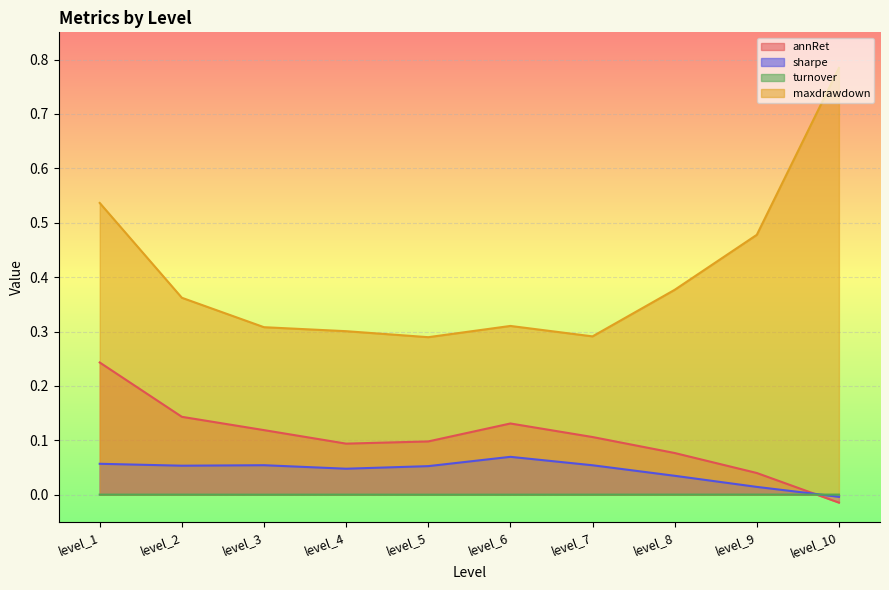

What is the difference between the second highest and second lowest values in the annRet series?

0.1